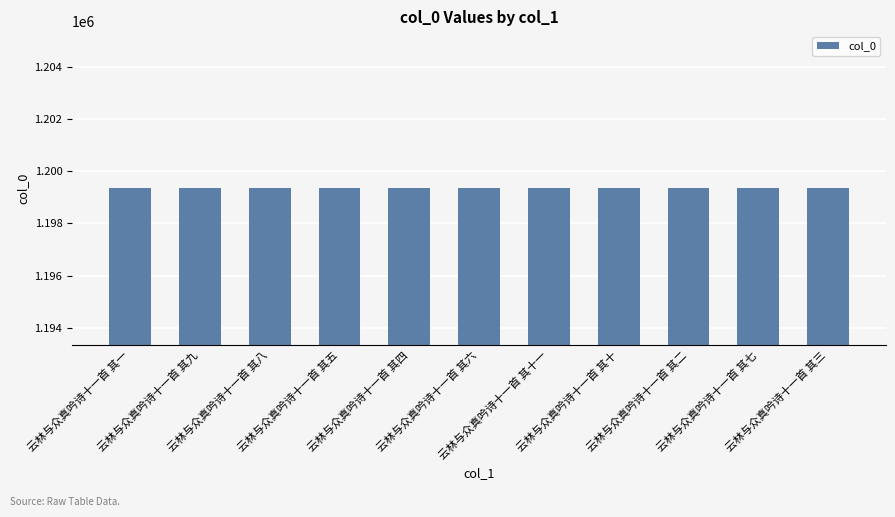

What position from the left is 云林与众真吟诗十一首 其十一?

7